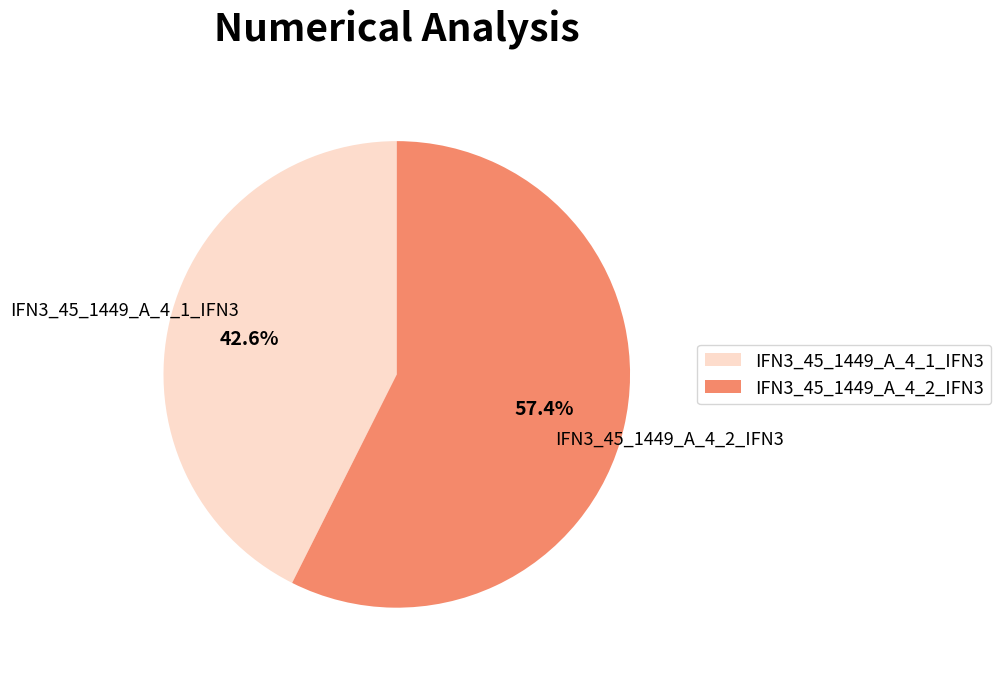

To the nearest percent, what portion does IFN3_45_1449_A_4_2_IFN3 represent?

57%